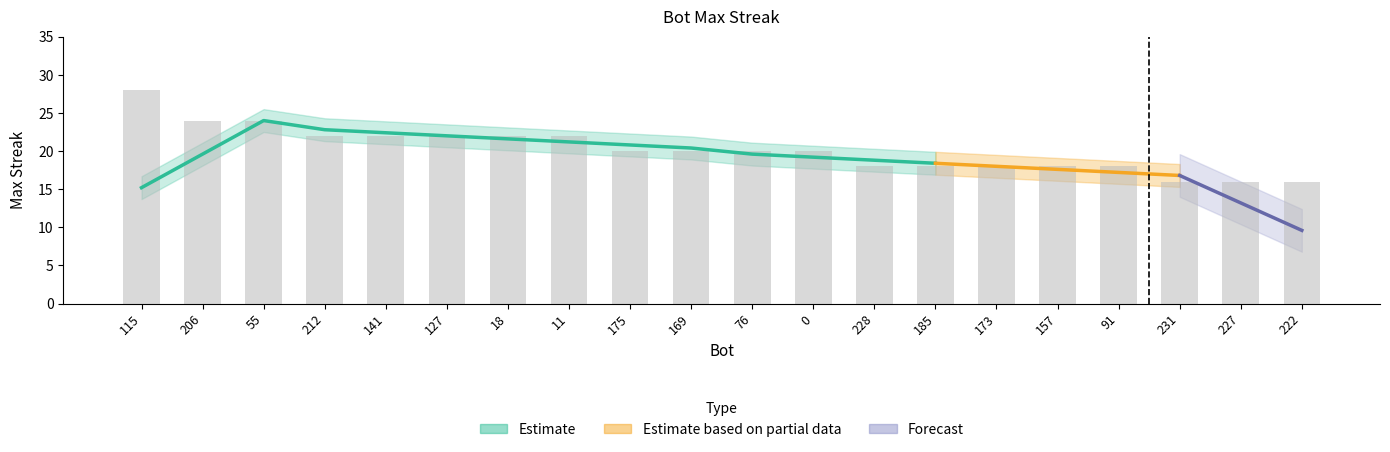

What is the average value?

20